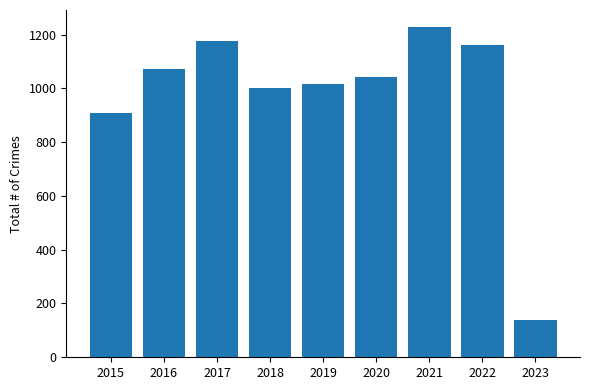

The chart shows a value of 1160 at 2022. True or false?

True